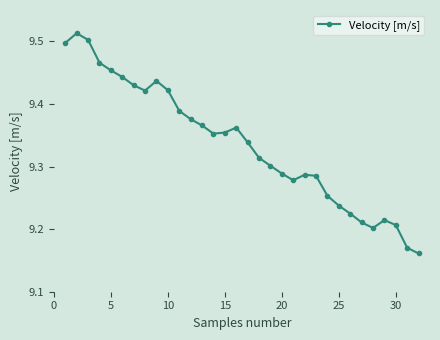

What is the difference between the second highest and minimum values?

0.3